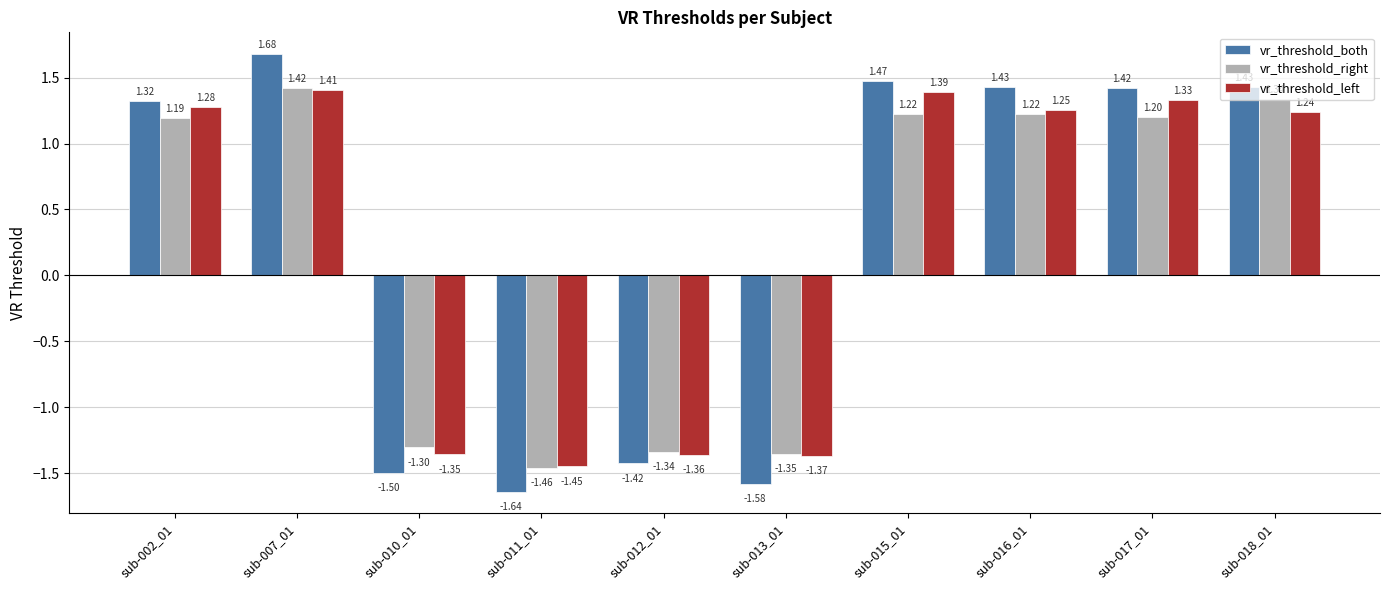

How many bars are there in total?

30